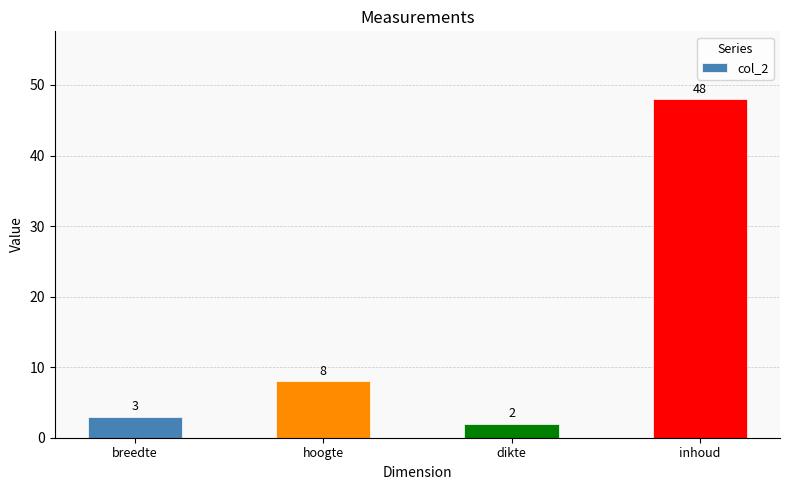

What is the sum of all values?

61